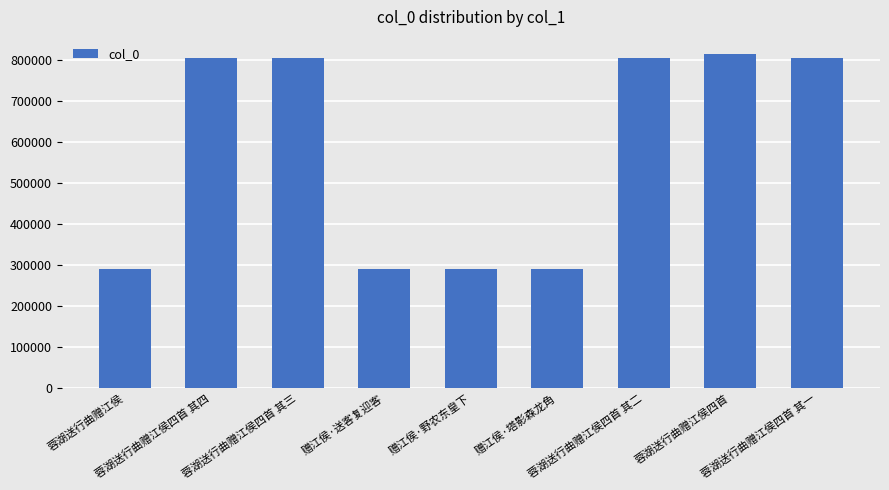

What is the sum of all values?

5196697